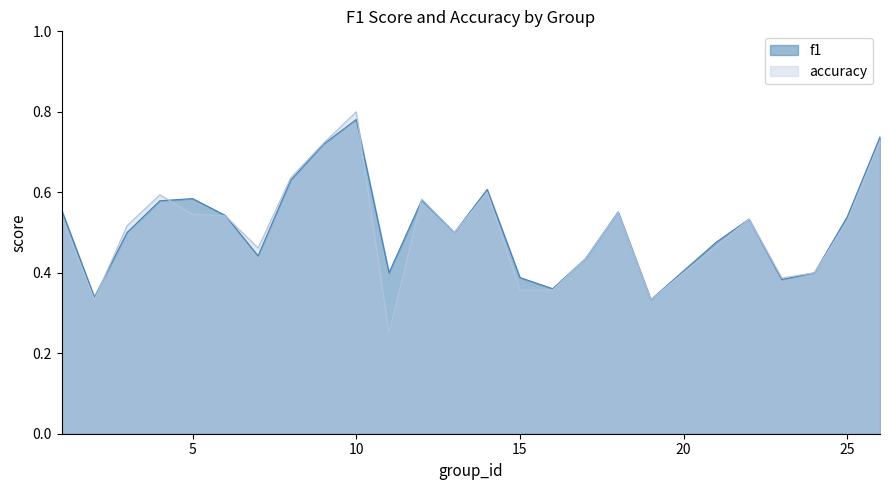

At which category does the chart reach its peak across all series?

10